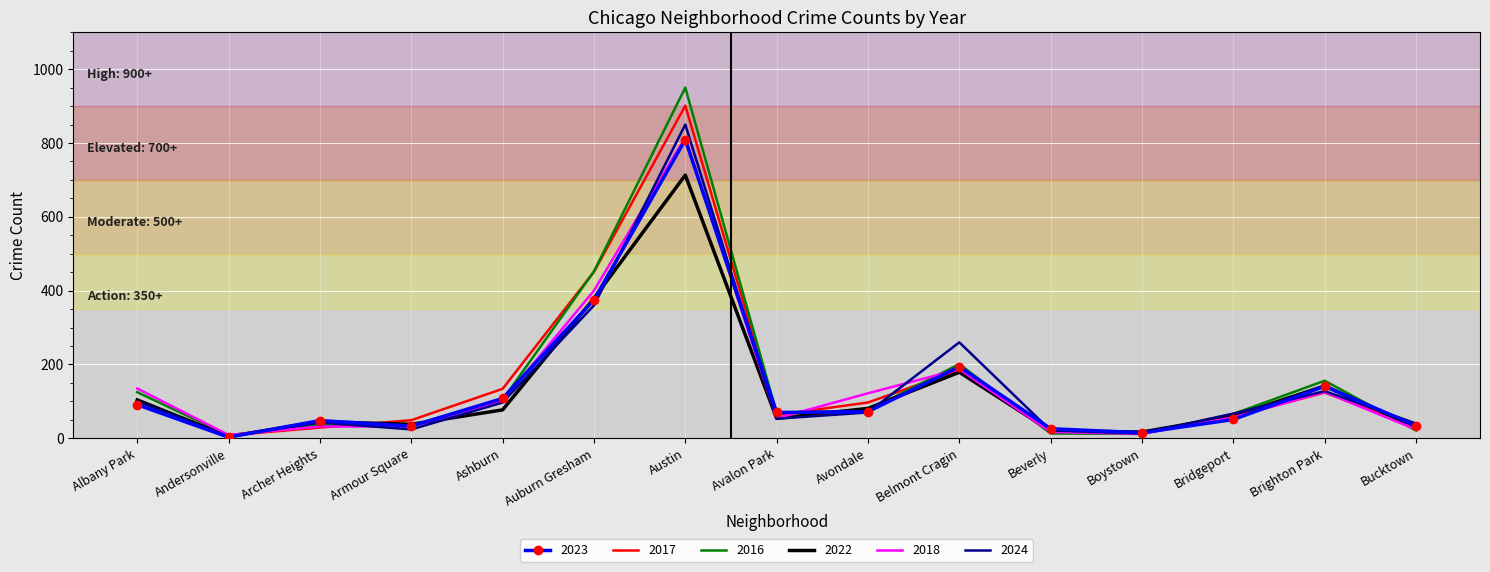

Between Albany Park and Bridgeport, which series saw the biggest shift?

2018